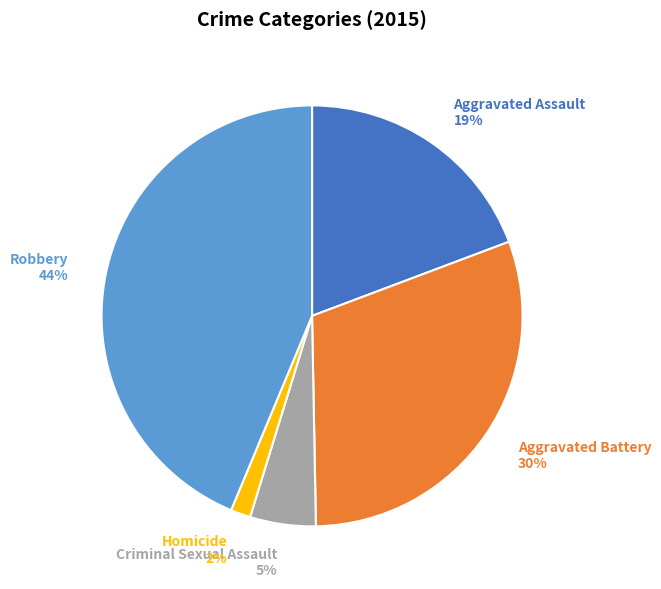

Is it true that Aggravated Battery is 30% of the pie?

True